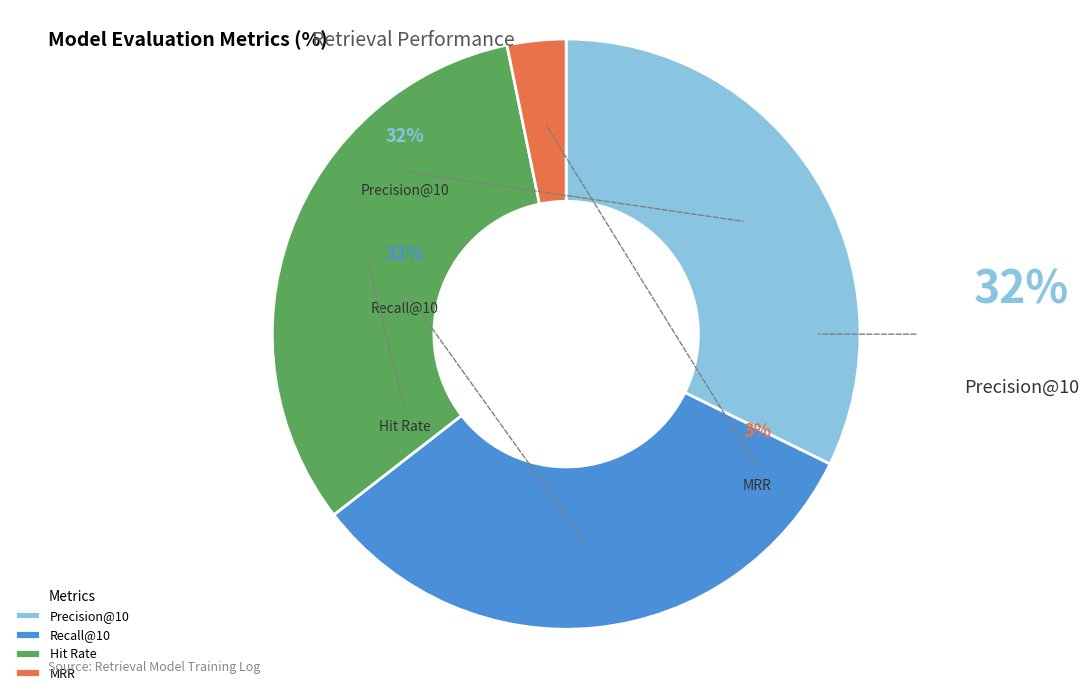

Which has a higher value, Recall@10 or MRR?

Recall@10